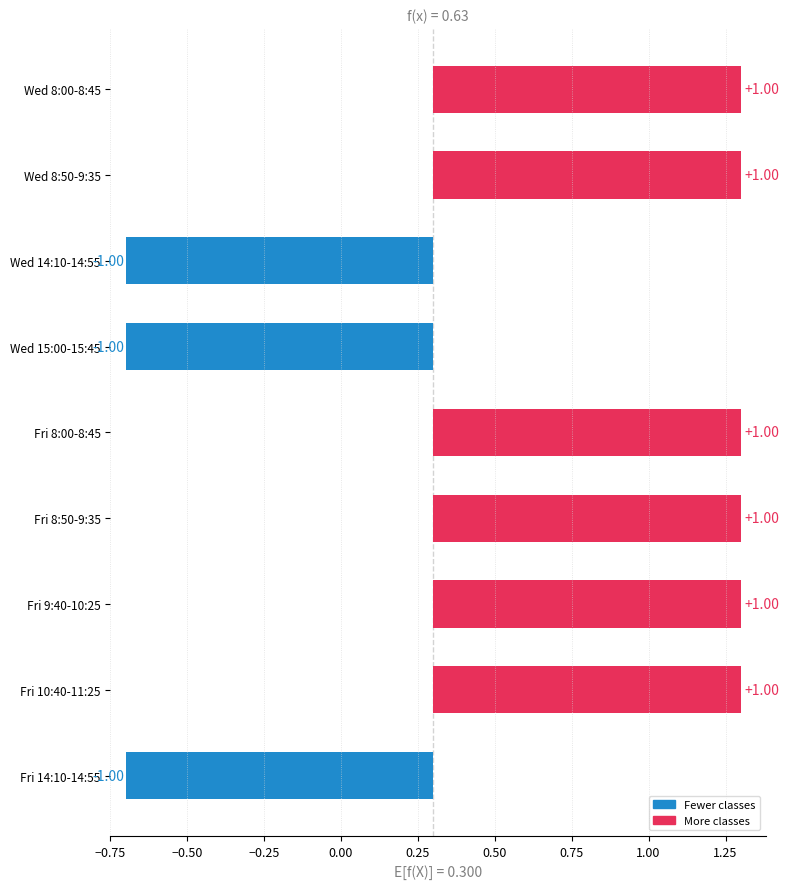

The value of Monday subjects at 14:10-14:55 is 2. True or false?

False